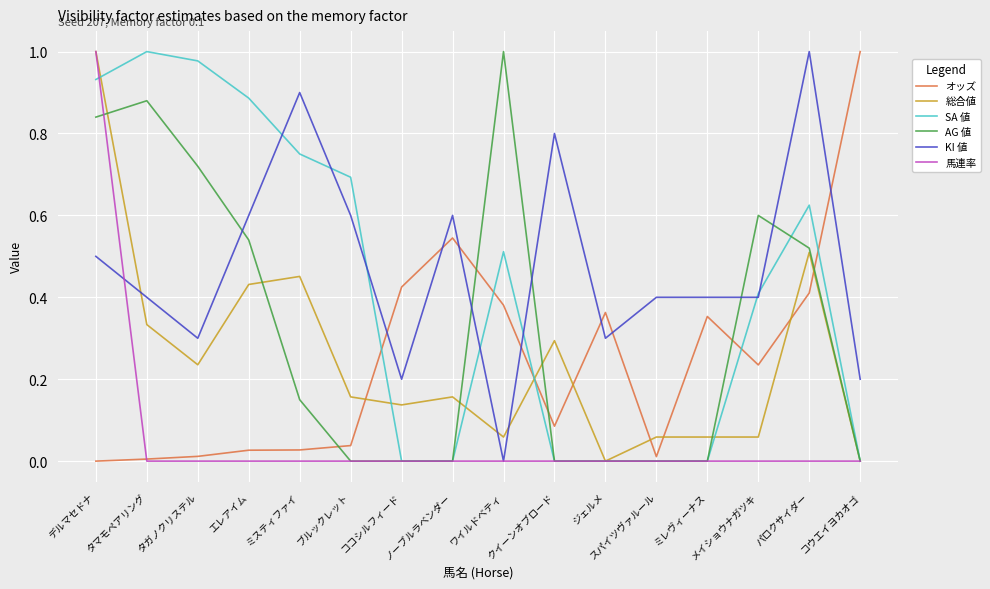

Which series has the largest total across all categories?

KI 値